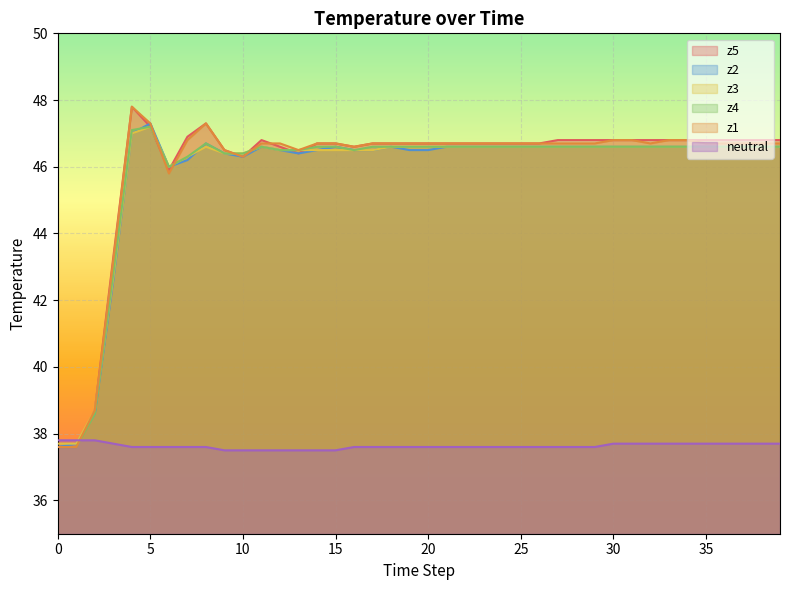

What is the value of the z2 point at the 3rd from the left?

38.6